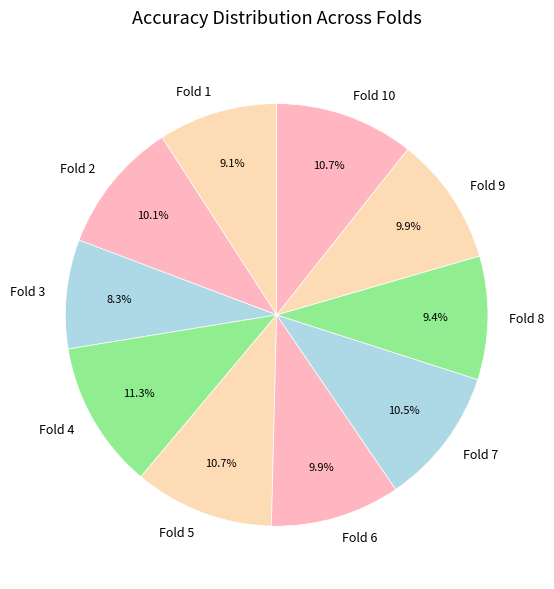

To the nearest percent, what is the combined percentage of Fold 10 and Fold 6?

21%